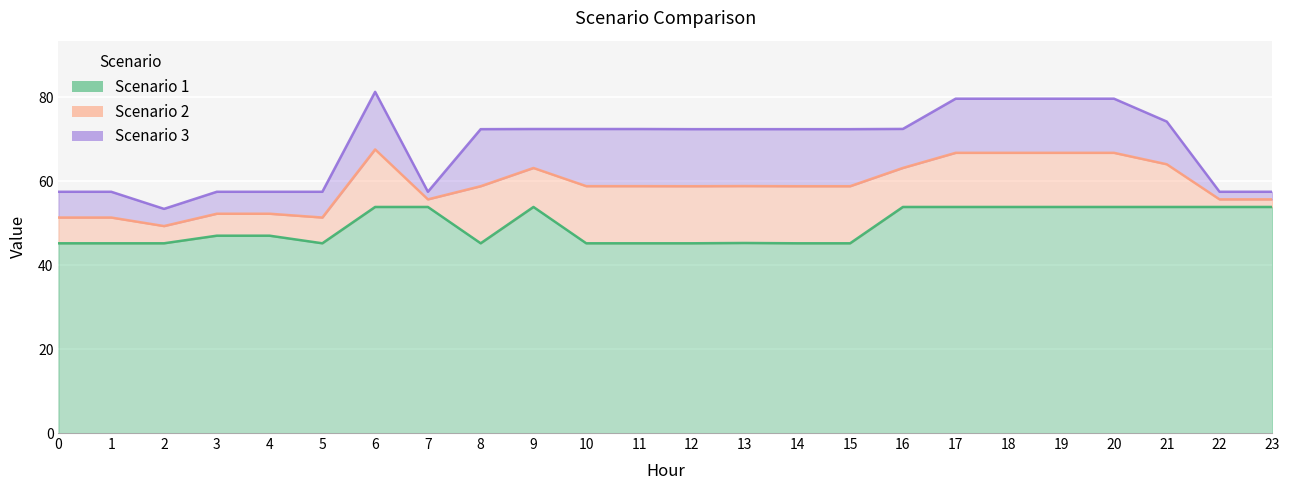

What is the approximate value of Scenario 1 at 20?

53.9